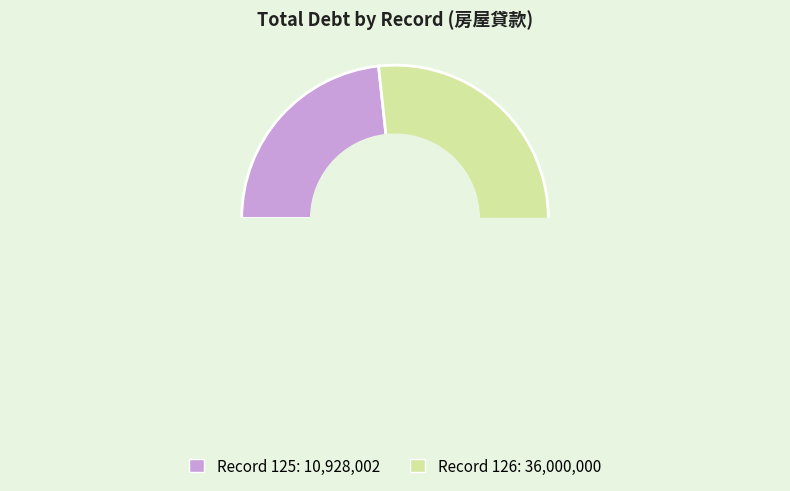

To the nearest percent, what is the difference between the largest and smallest slice percentages?

53%